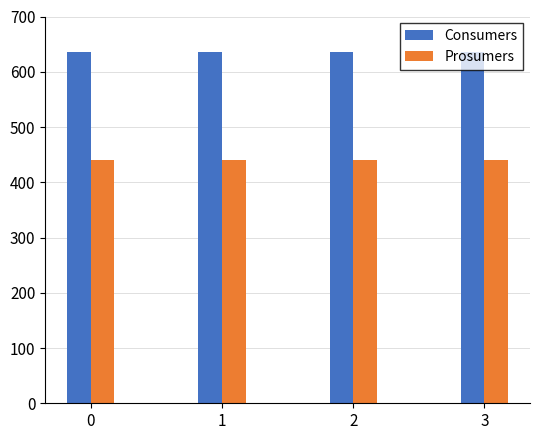

Is the value of Consumers at 3 greater than the value of Prosumers at 1?

Yes